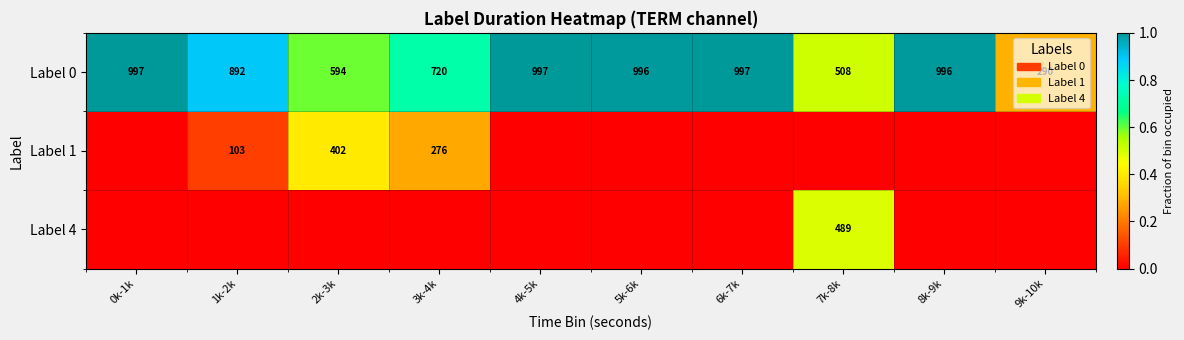

Which category has the lowest value in the Label 0 series?

9k-10k